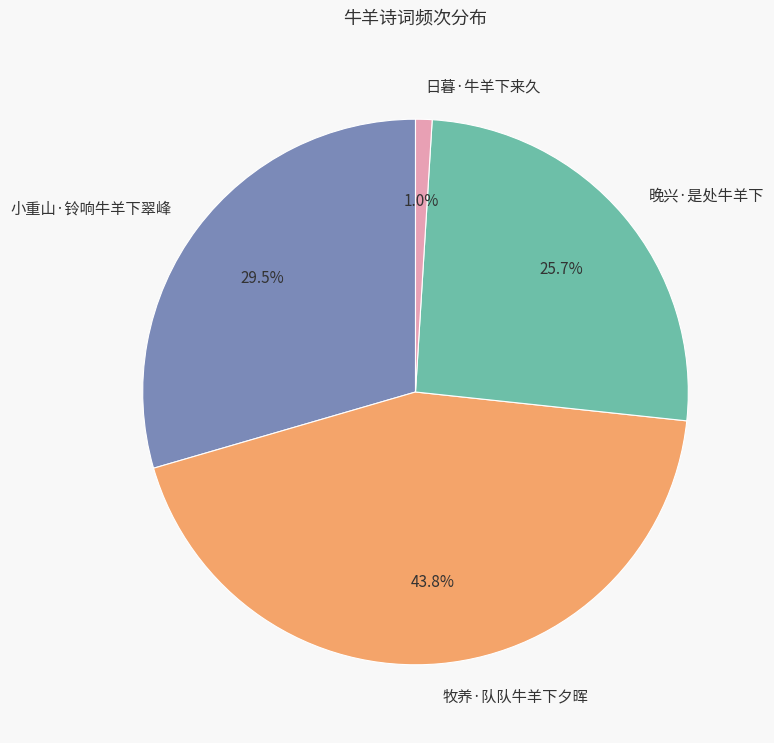

Does any single category account for the majority?

No